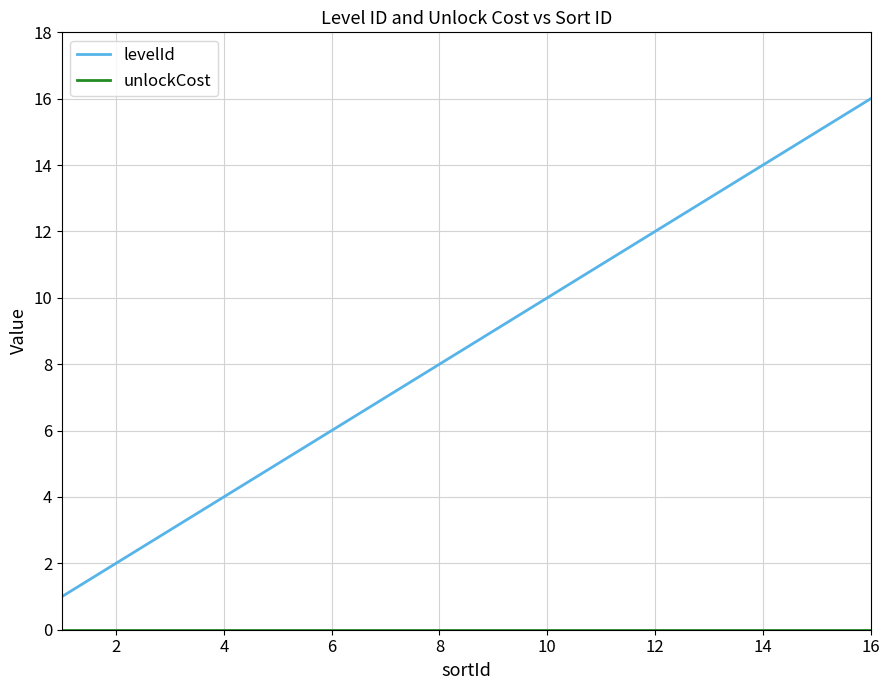

Which series has the largest range (max minus min)?

levelId